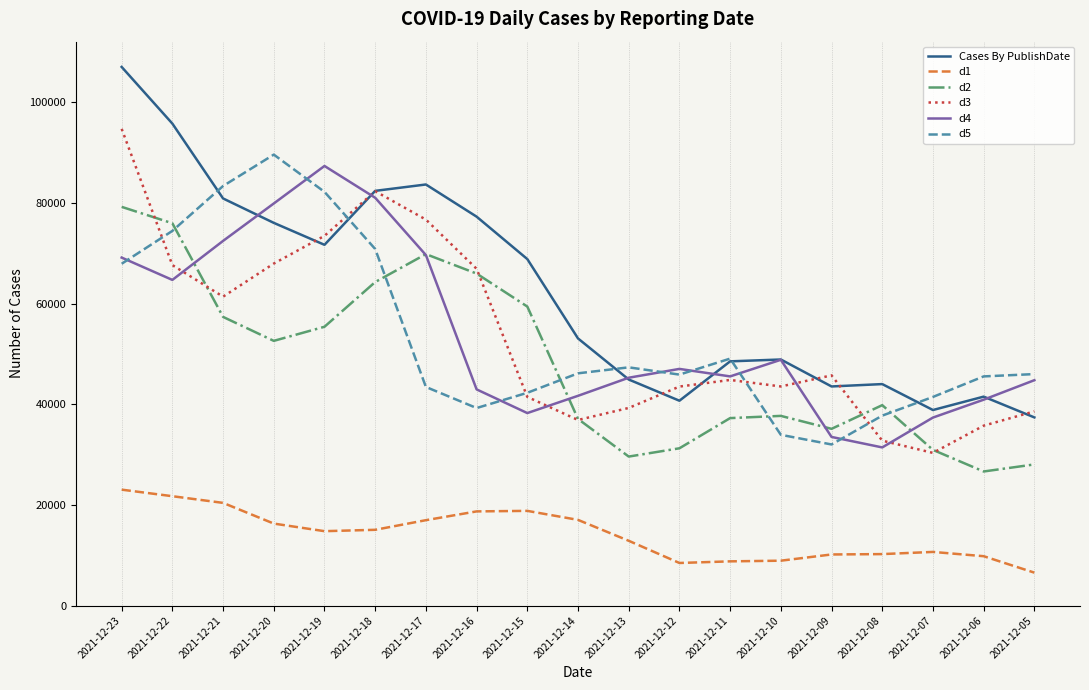

Count the number of categories in the chart.

19